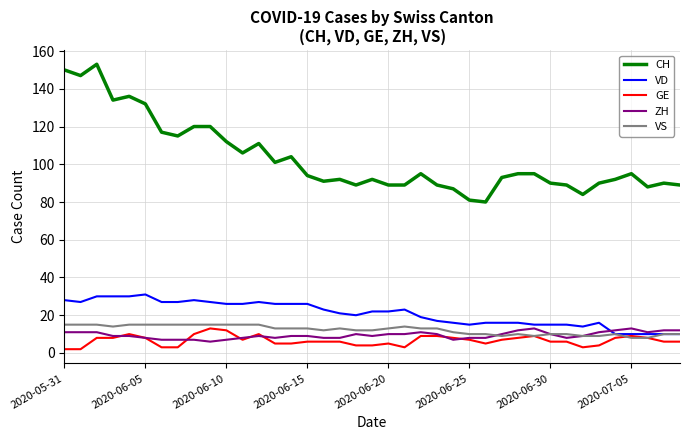

Which series has the widest spread of values?

CH